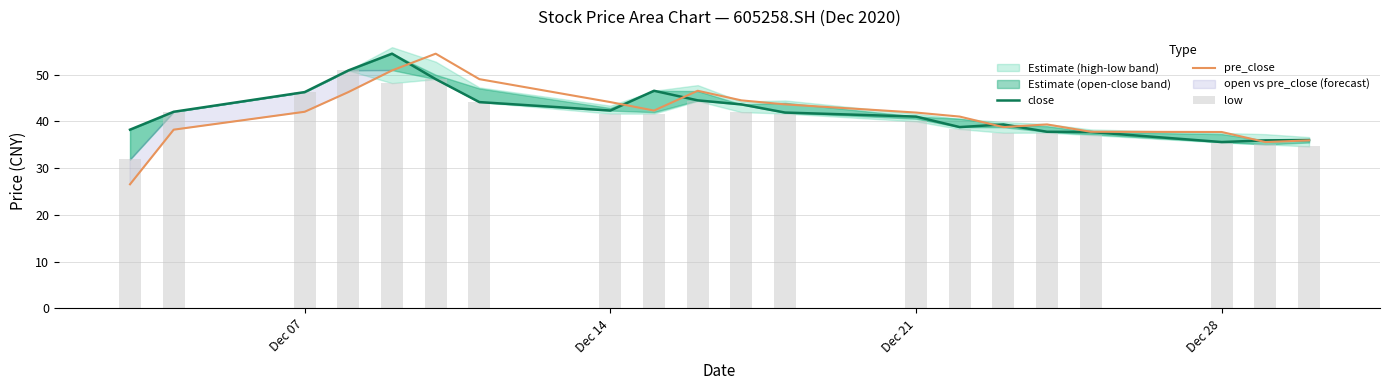

What is the highest value of the pre_close series?

54.5